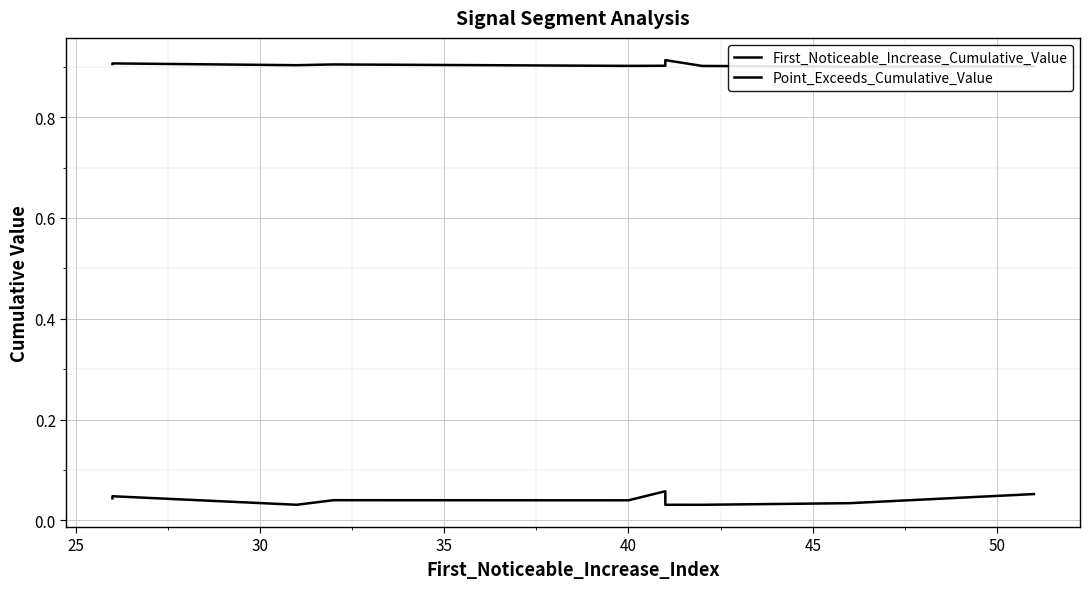

List the series in order of their overall mean, lowest first.

First_Noticeable_Increase_Cumulative_Value, Point_Exceeds_Cumulative_Value